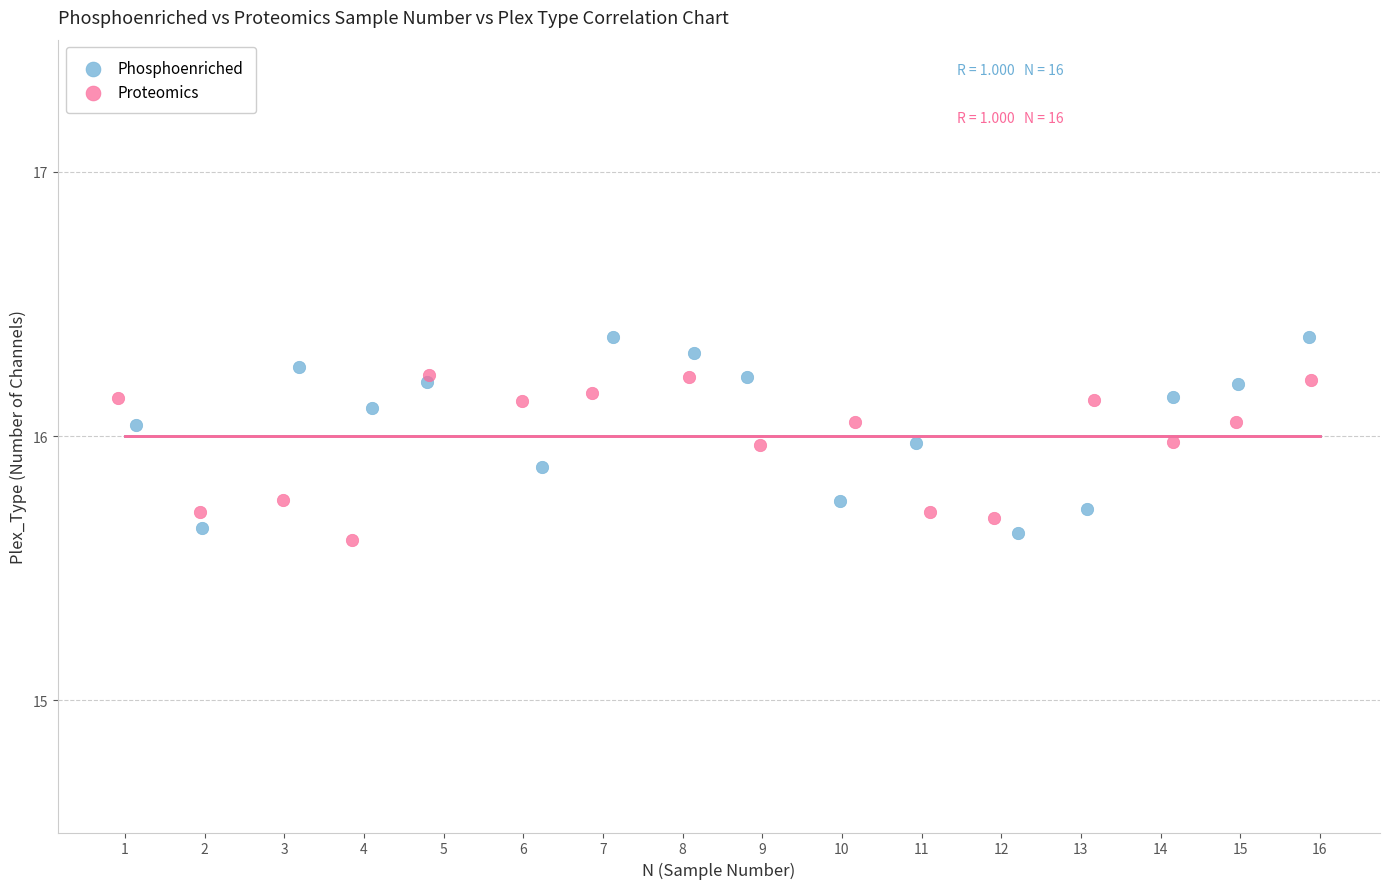

Which series reaches the maximum Y coordinate?

Phosphoenriched